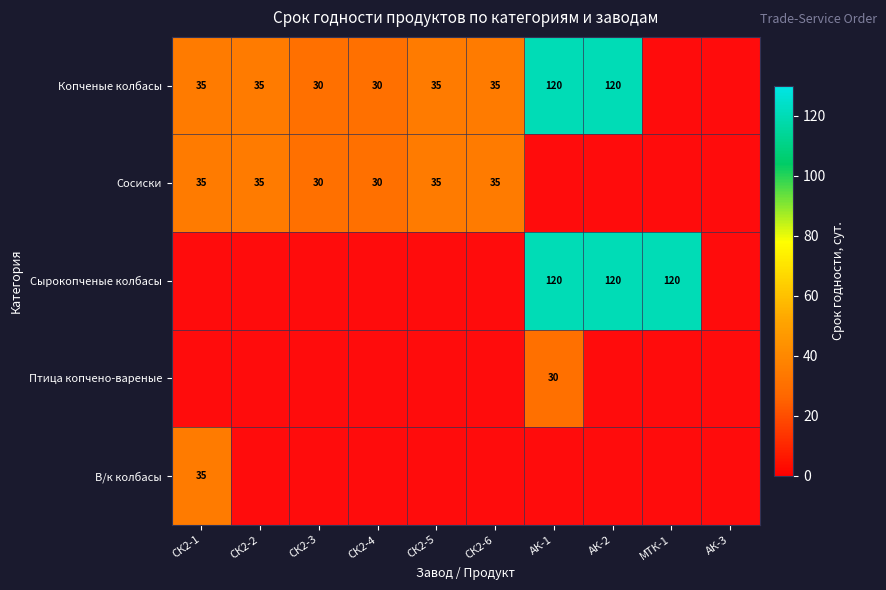

Which category has the lowest value across all series?

МТК-1